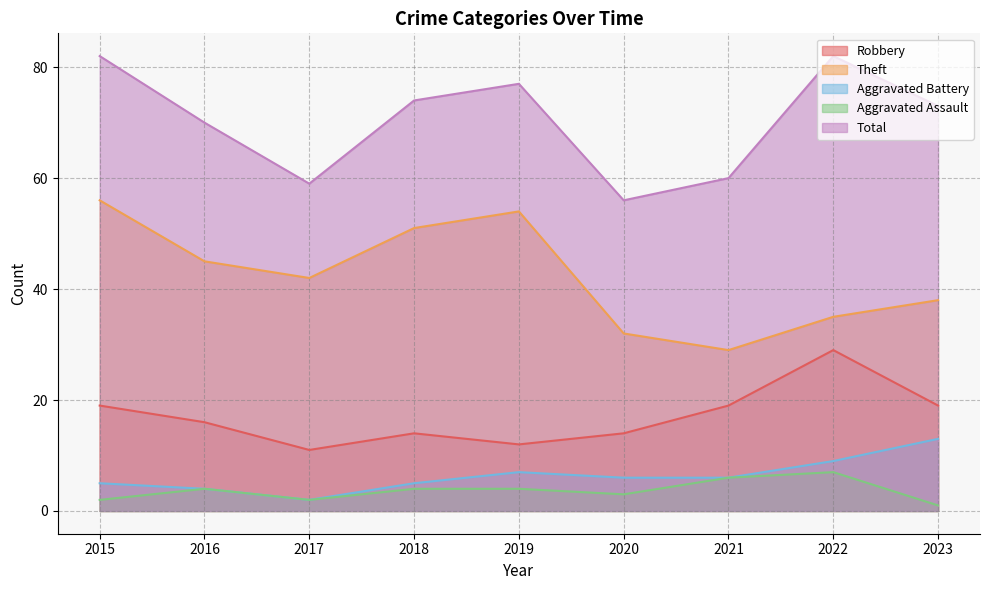

At how many categories does at least one series exceed 55?

9